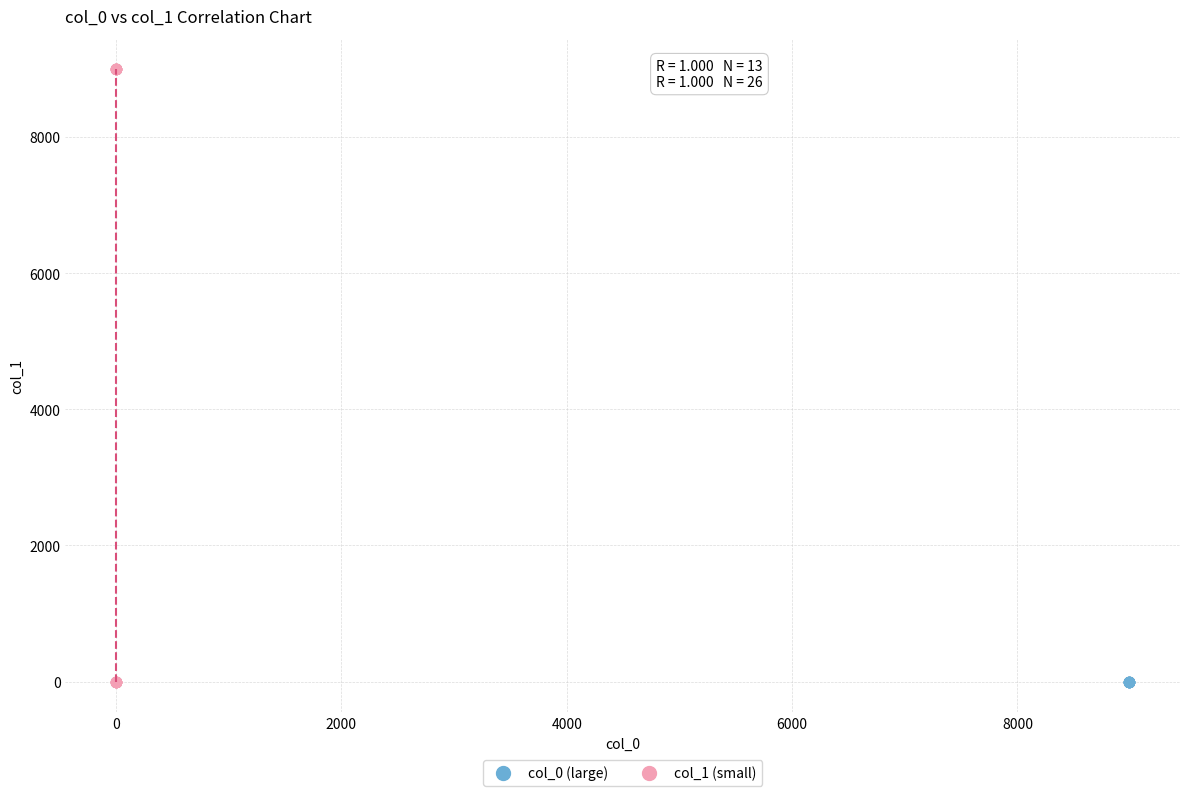

Which series has the largest Y range (max minus min)?

col_1 (small)